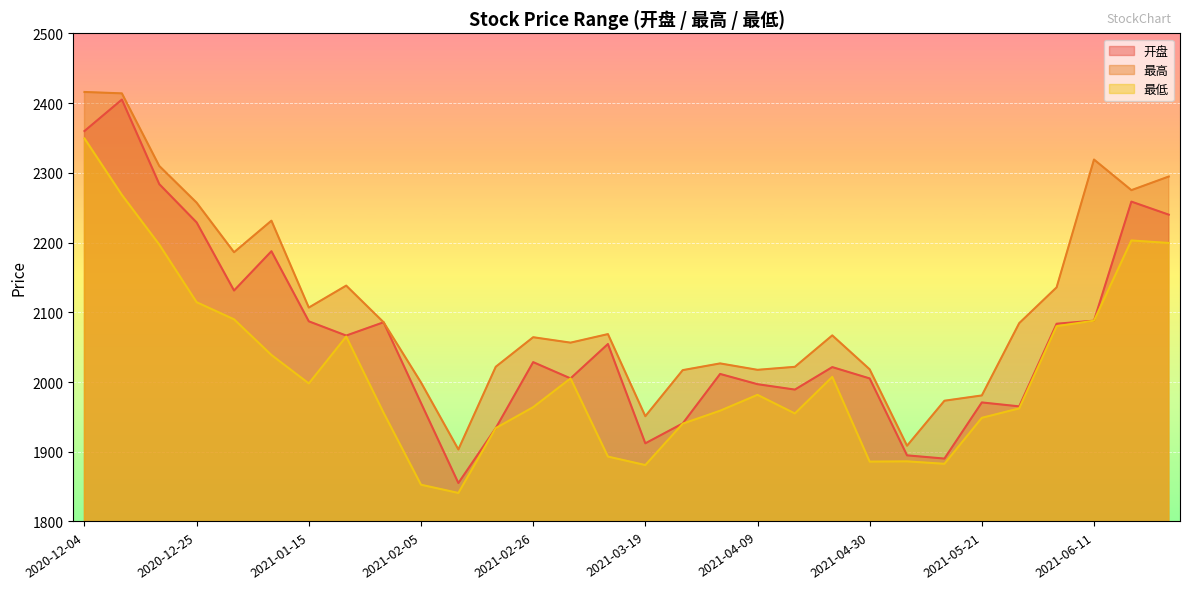

Which category has the lowest value in the 开盘 series?

2021-02-10